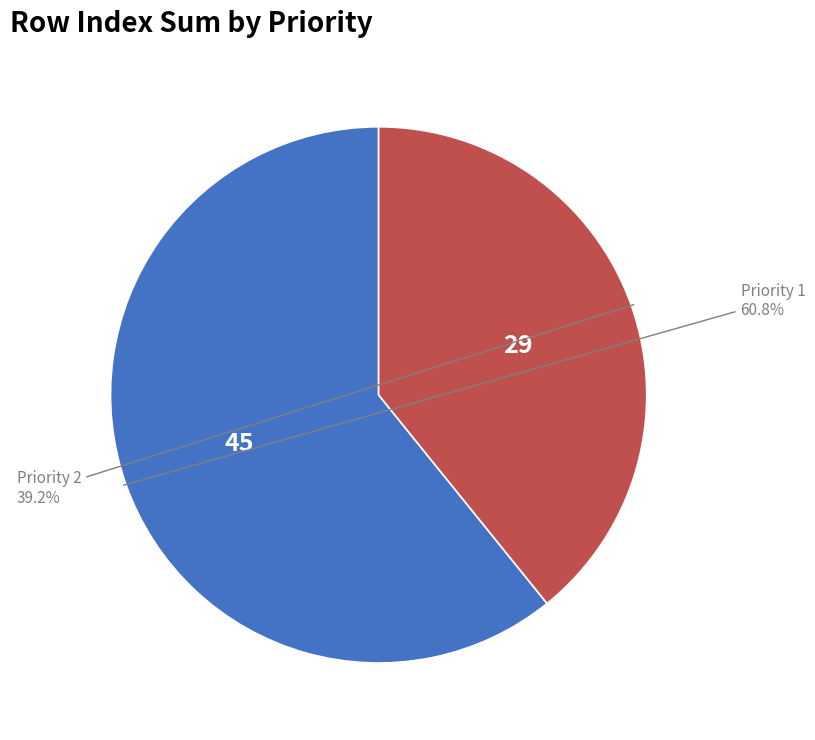

Is there any slice that represents more than half of the pie?

Yes